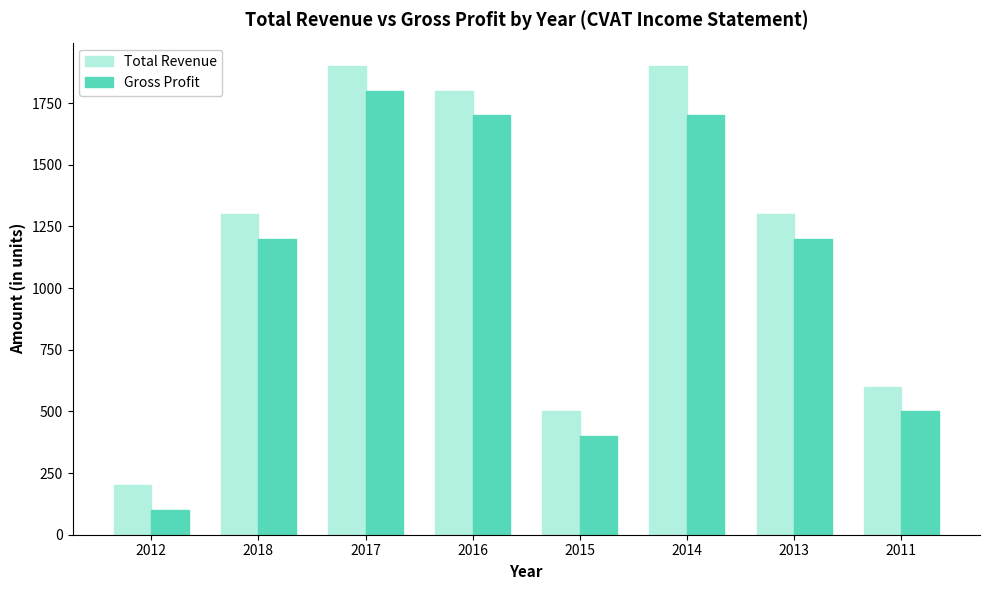

What is the greatest value displayed?

1900